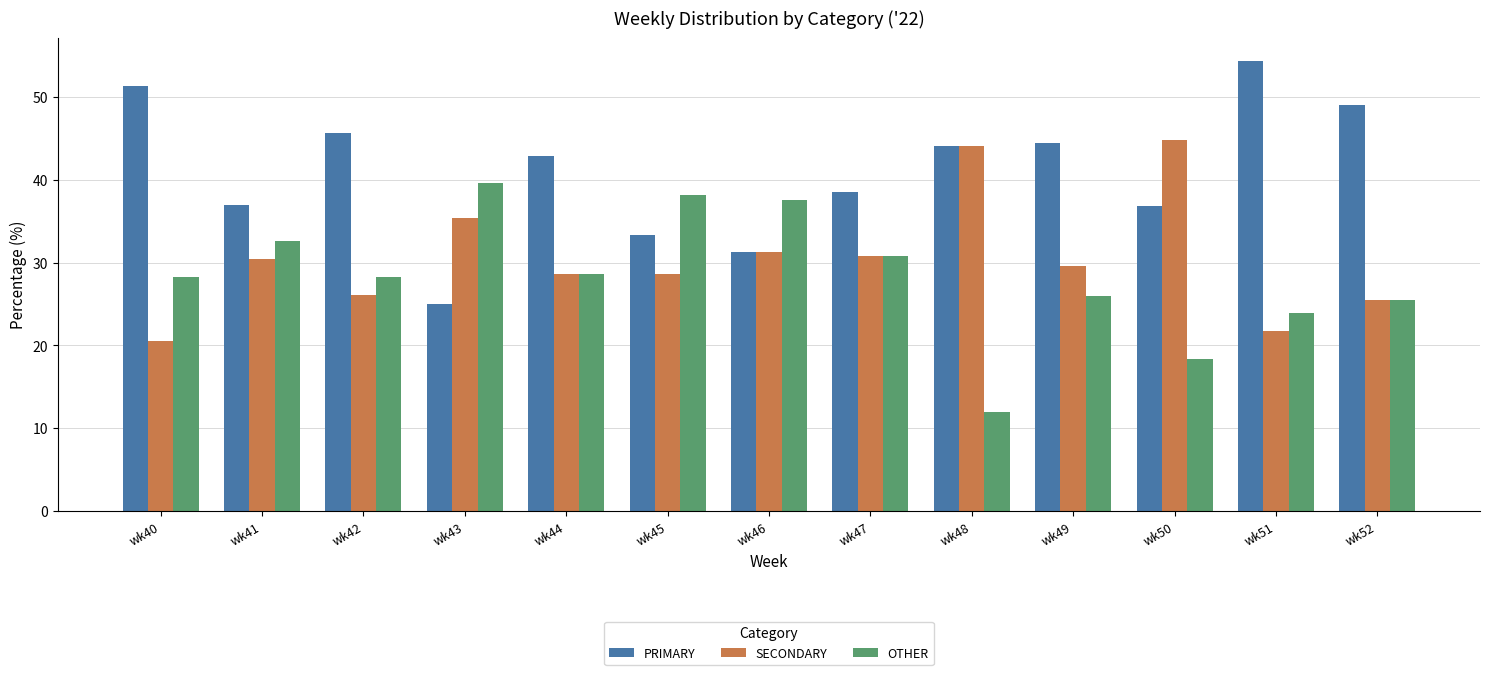

What is the spread (max minus min) of values at wk50?

26.3